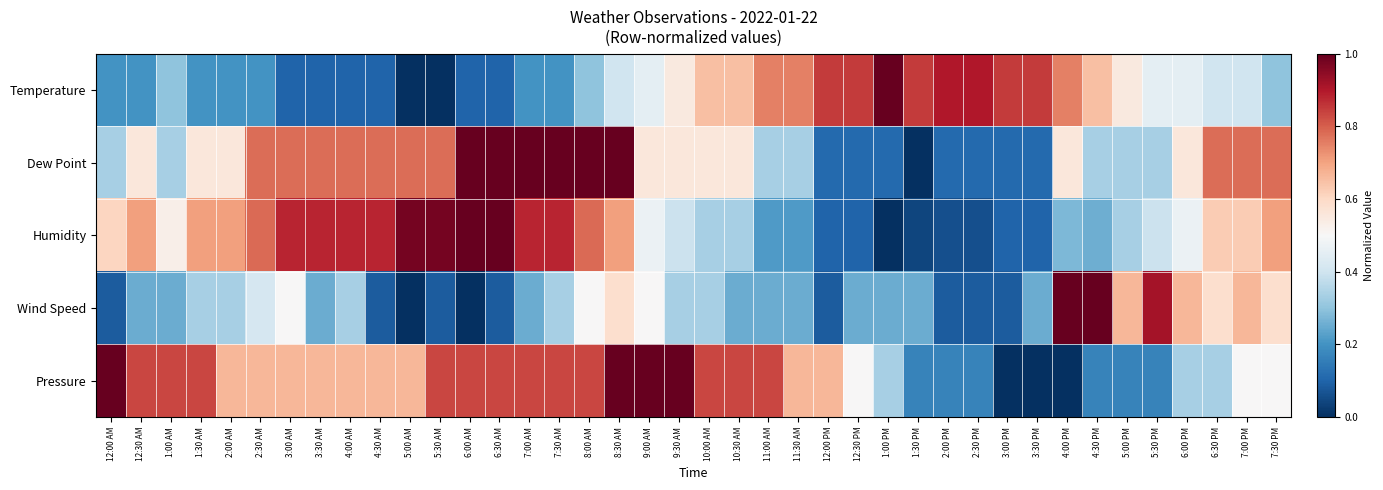

Which label corresponds to the smallest value in the chart?

5:00 AM